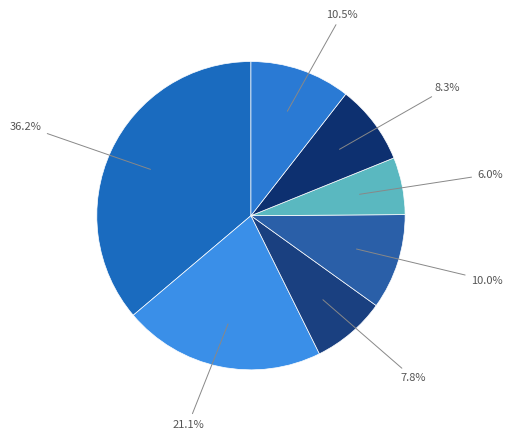

To the nearest percent, what is the difference between the largest and smallest slice percentages?

30%